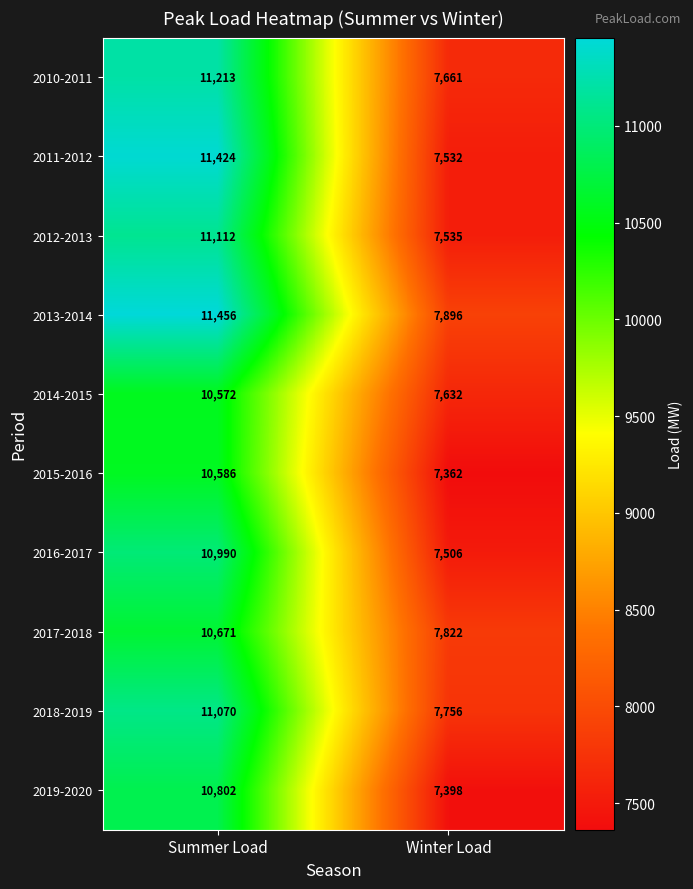

Which label corresponds to the smallest value in the chart?

Winter Load